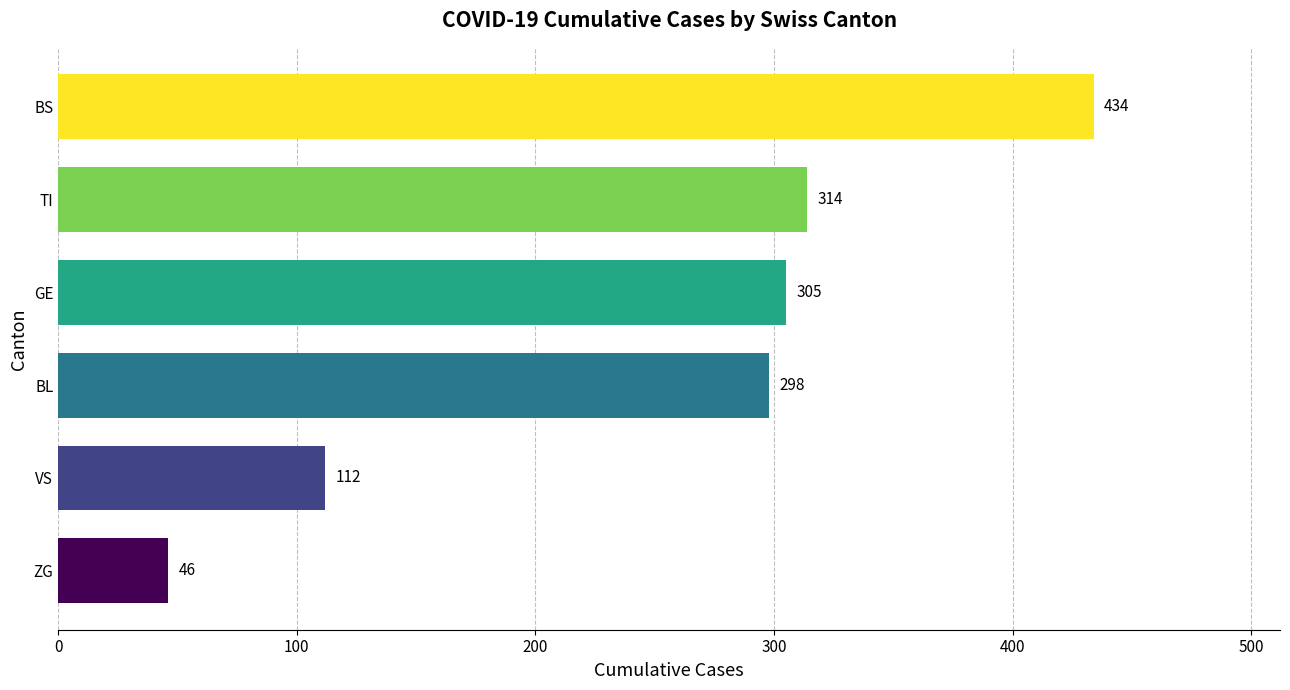

Reading bottom to top, list all the values displayed in this chart.

ZG=46	VS=112	BL=298	GE=305	TI=314	BS=434